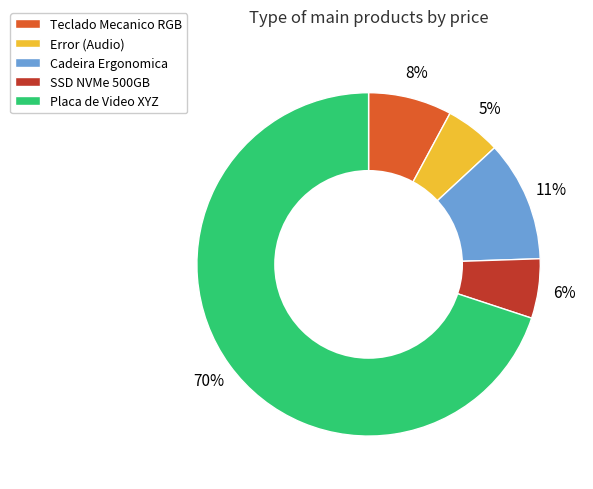

What is the majority slice?

Placa de Video XYZ